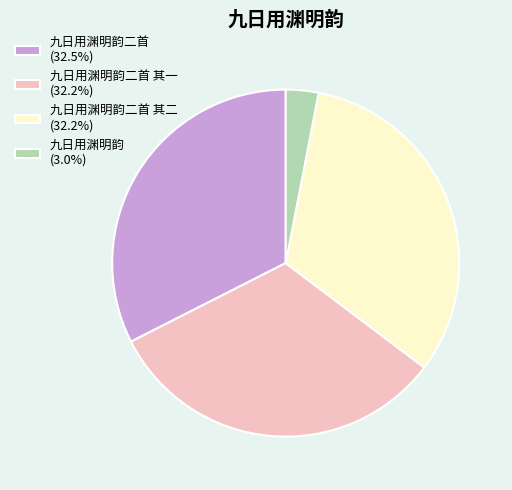

Is the sum of 九日用渊明韵二首 (32.5%) and 九日用渊明韵 (3.0%) greater than half?

No